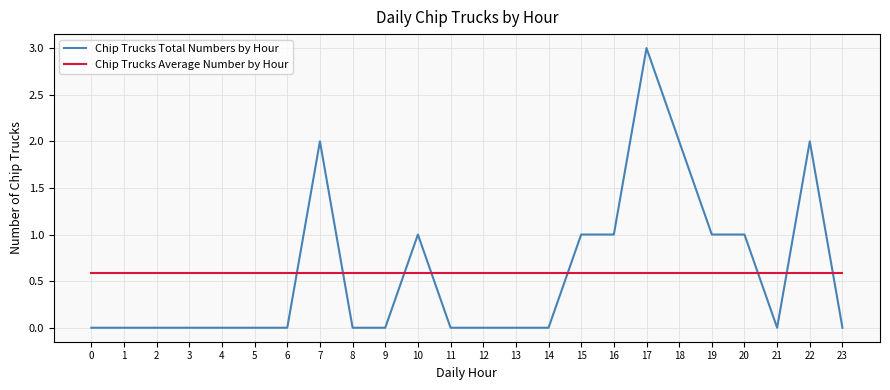

Does the chart display data point markers on the line(s)?

No